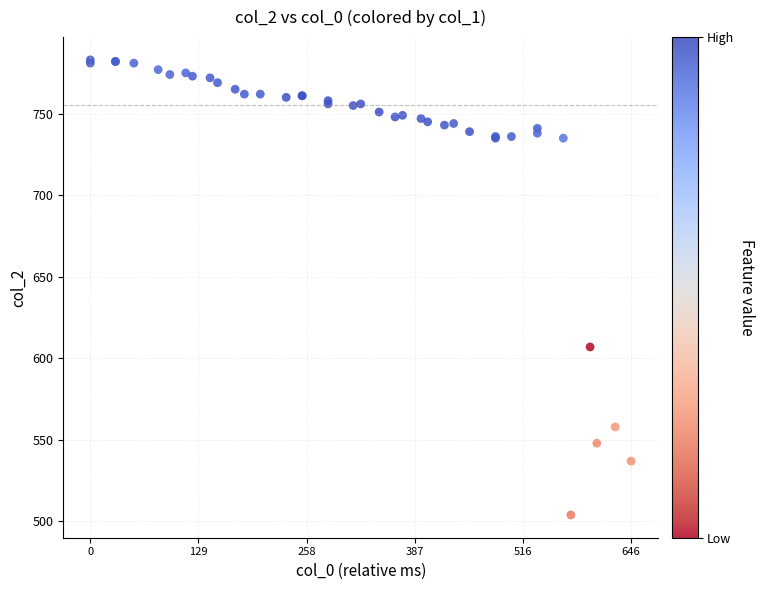

What Y value in the scatter plot is closest to 643?

607